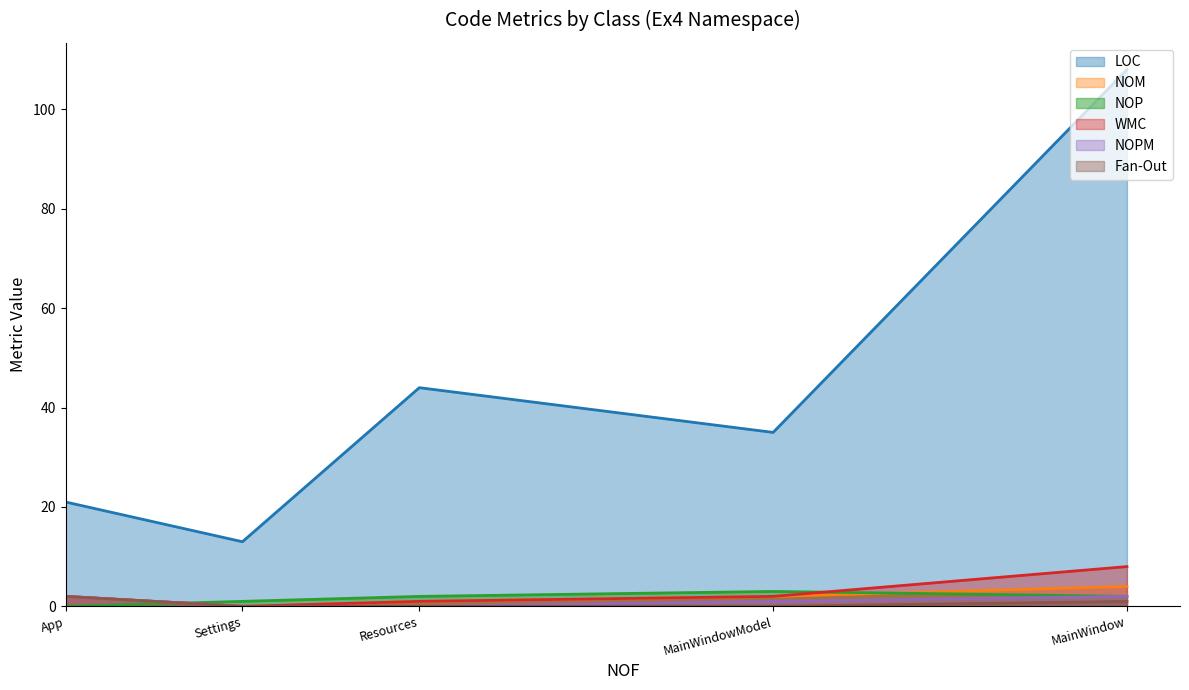

Which series has the largest total across all categories?

LOC